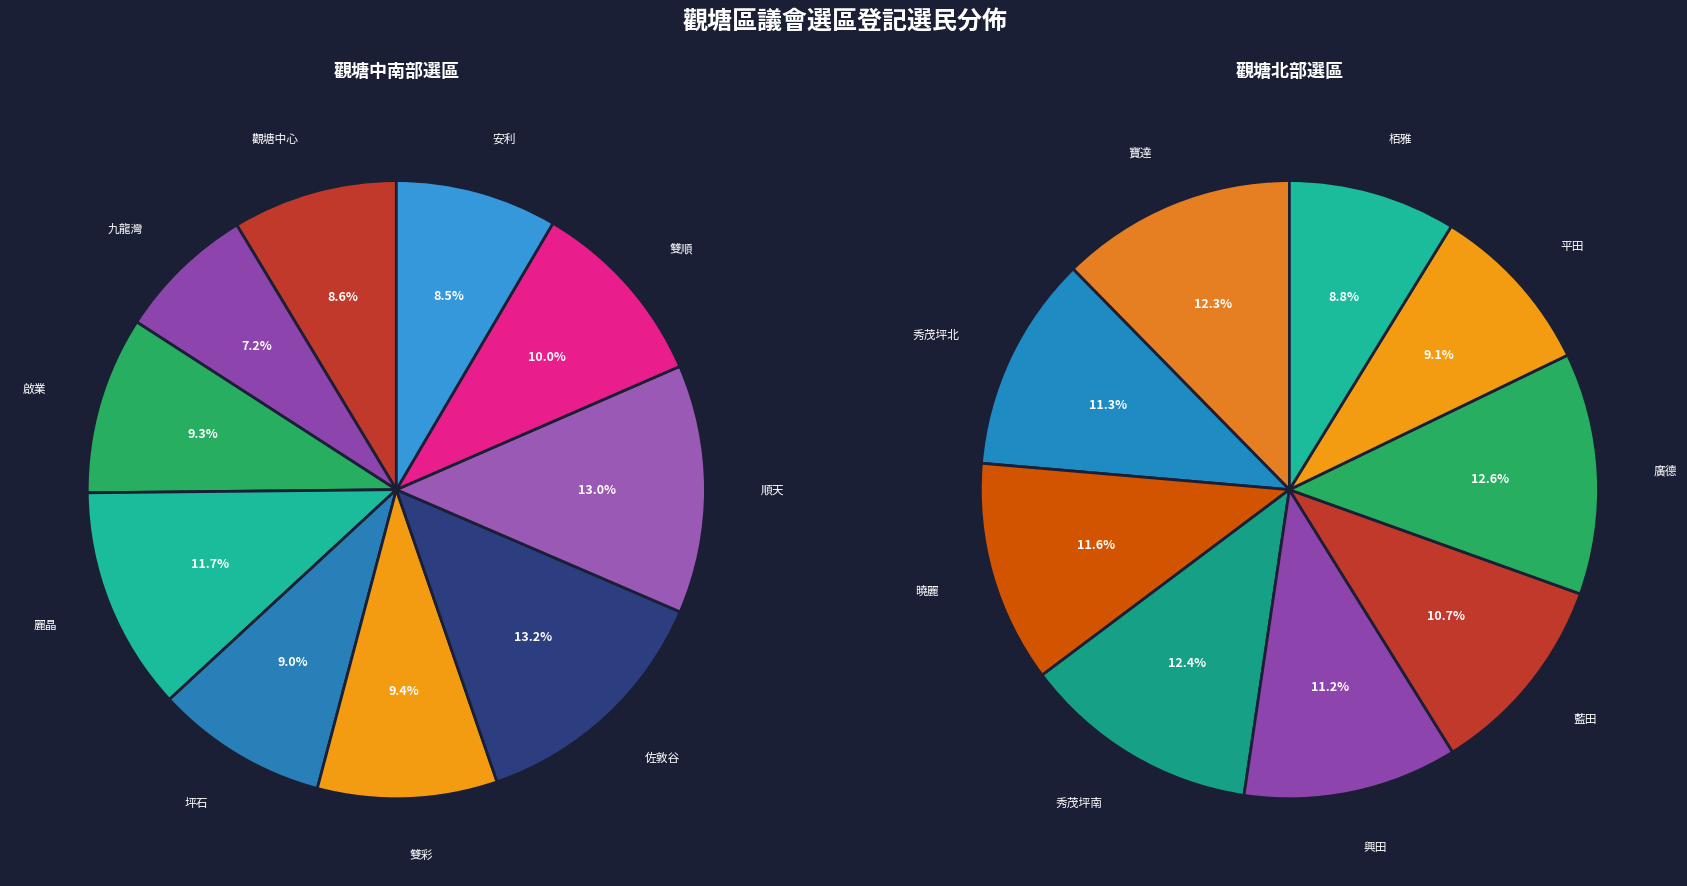

Is it true that 曉麗 is 1% of the pie?

False